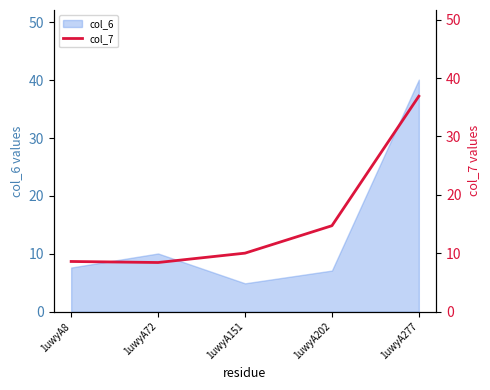

How many points are lower than both their immediate neighbors (excluding endpoints)?

1